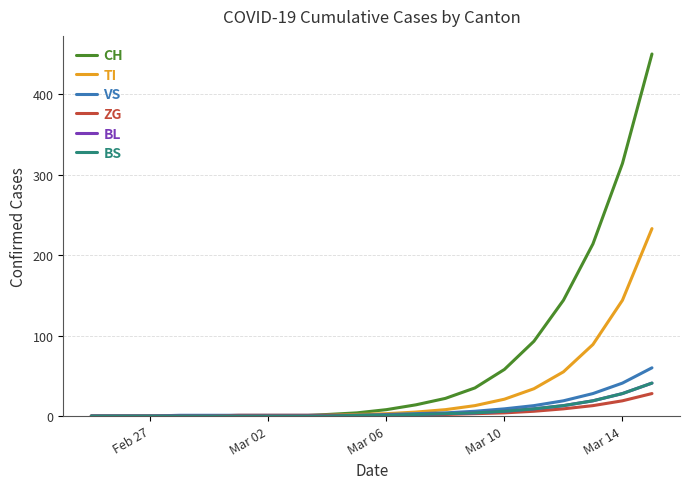

What is the greatest value displayed?

450